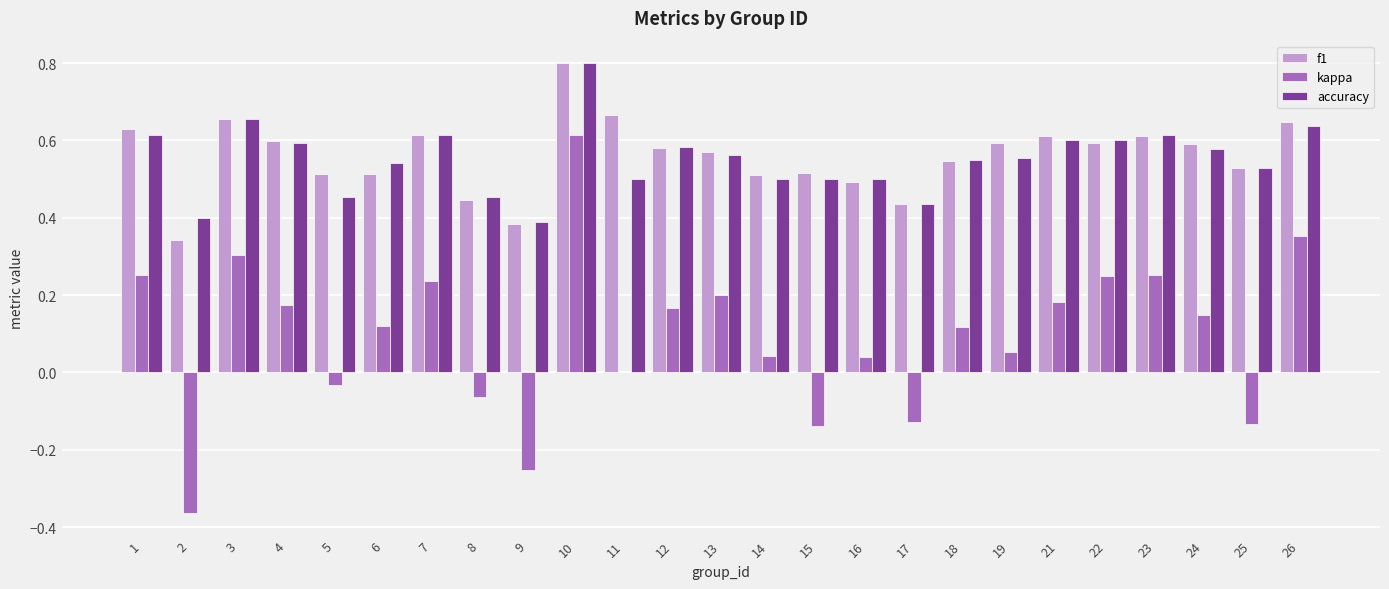

How many groups of bars are there?

25